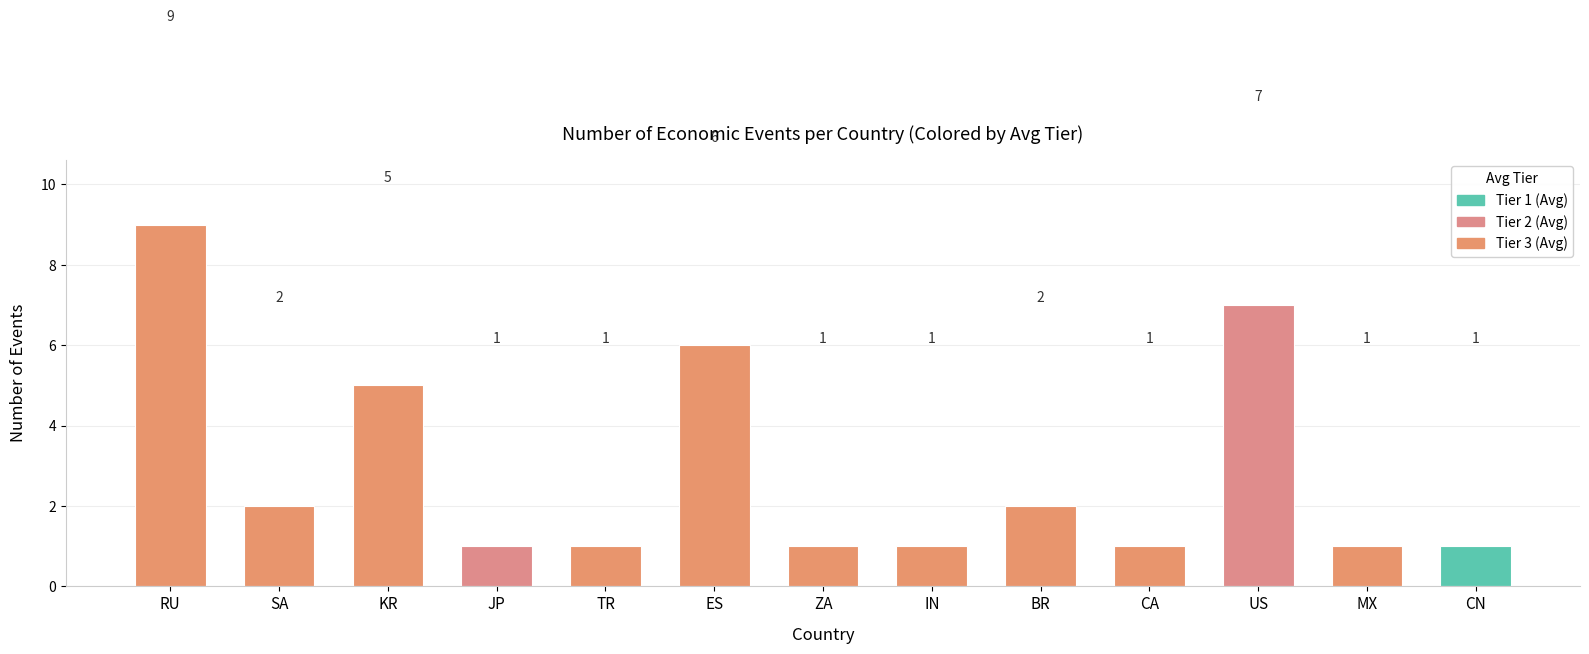

Count the values in the range 1 to 5.

10